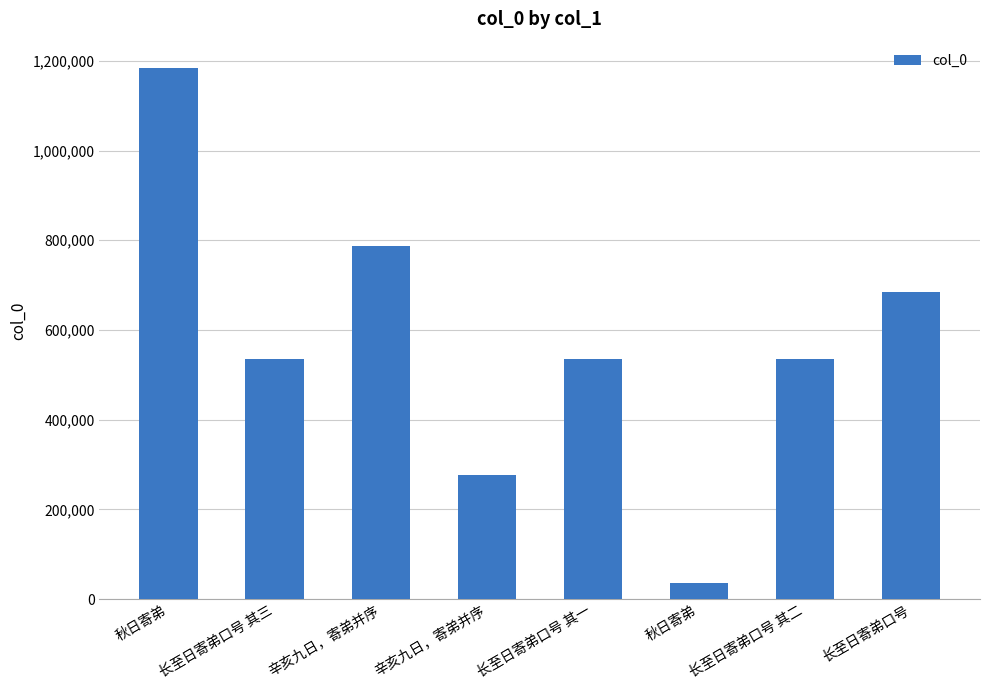

What is the maximum value shown in the chart?

1183646